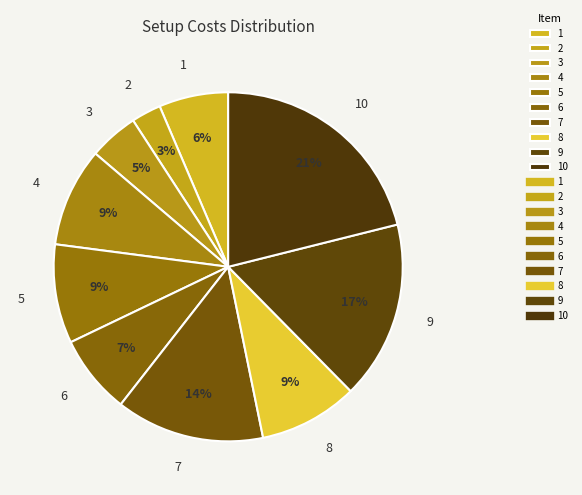

How many segments does this pie chart have?

10